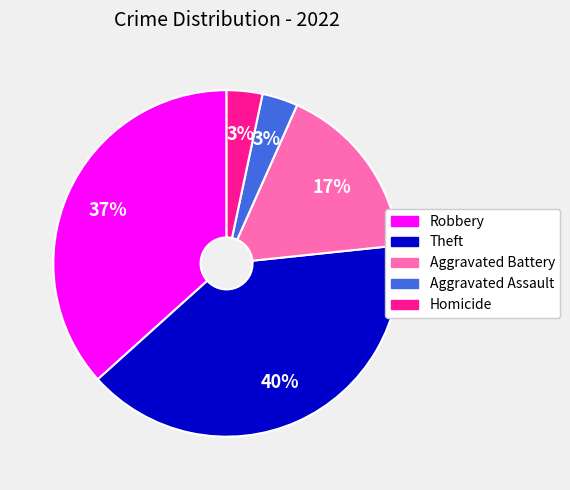

To the nearest percent, what is the average slice percentage?

20%